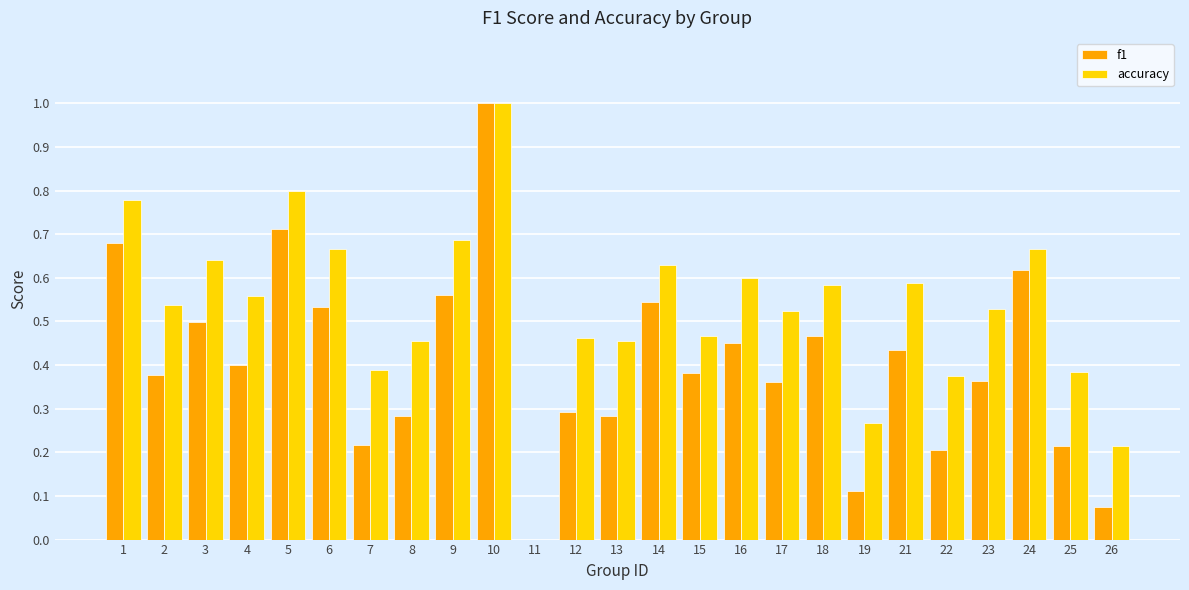

Which series changed the most between 11 and 22?

accuracy